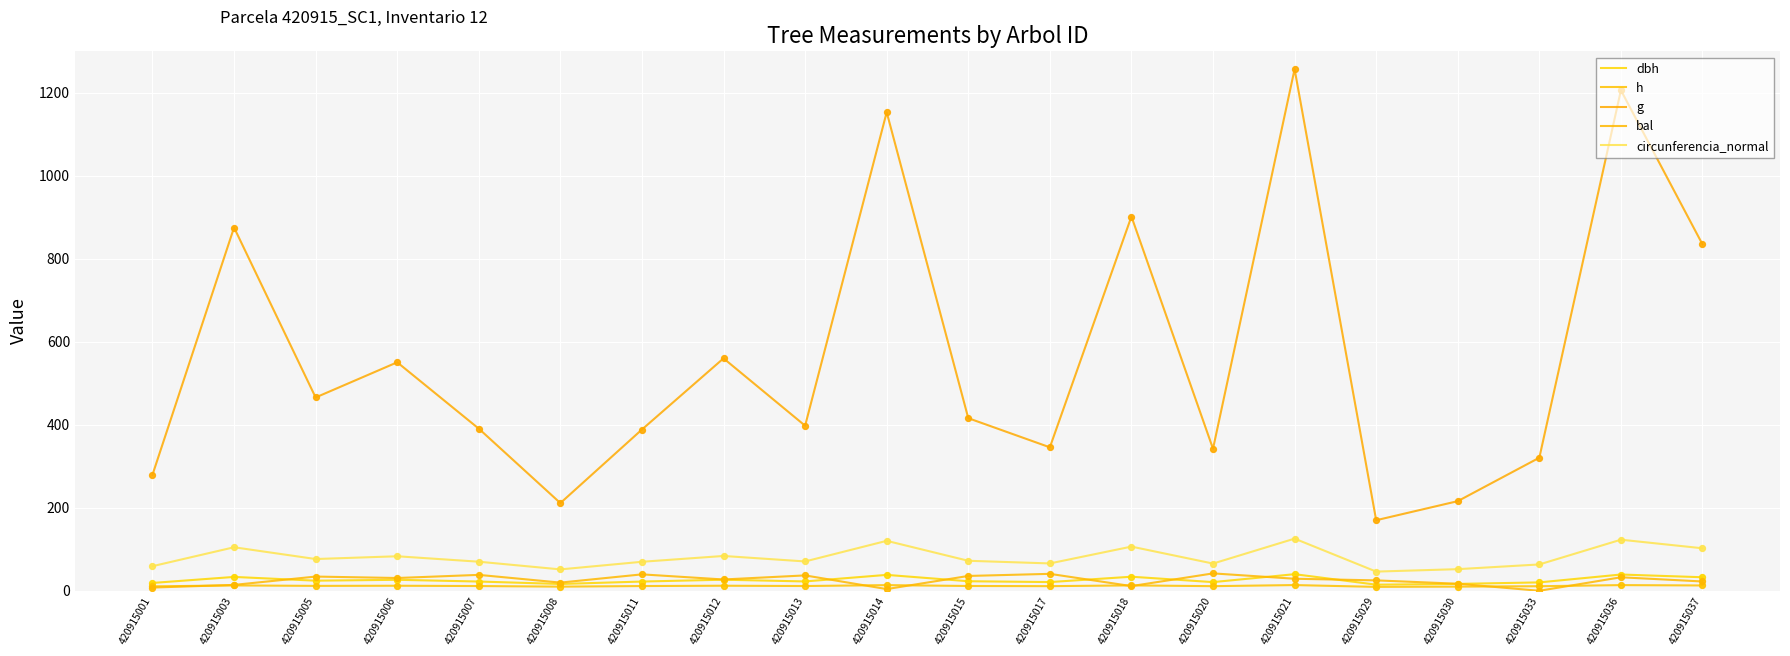

Which series has the largest total across all categories?

g